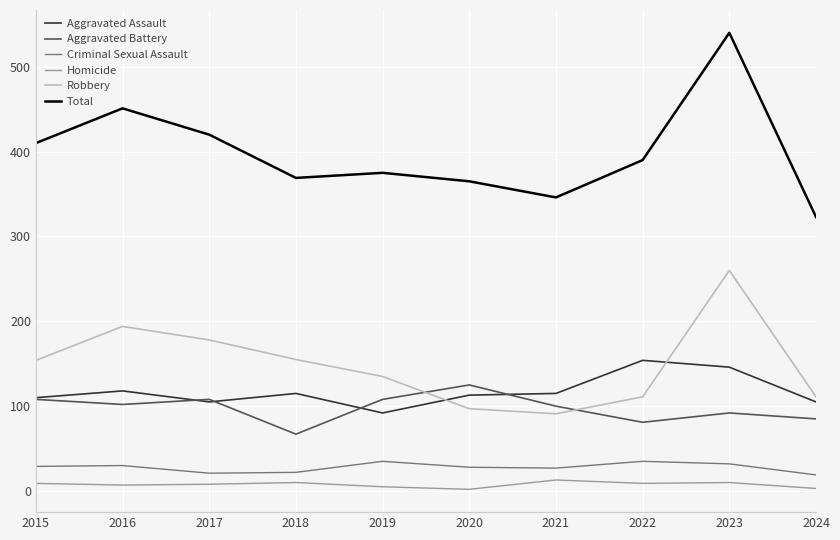

At which category is the sum across all series the highest?

2023